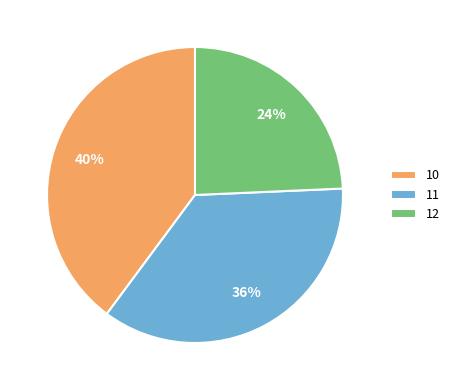

To the nearest percent, what is the average slice percentage?

33%